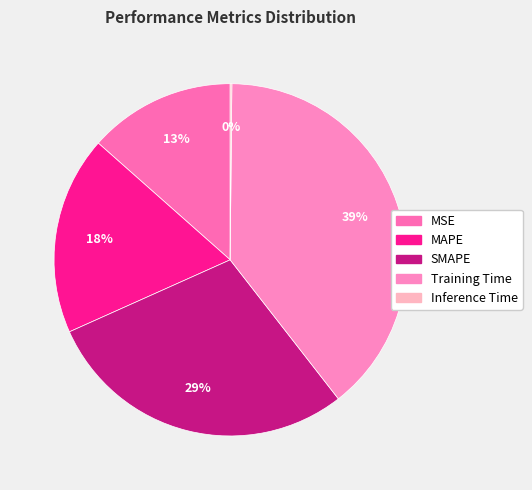

True or false: Training Time accounts for 39% of the total.

True